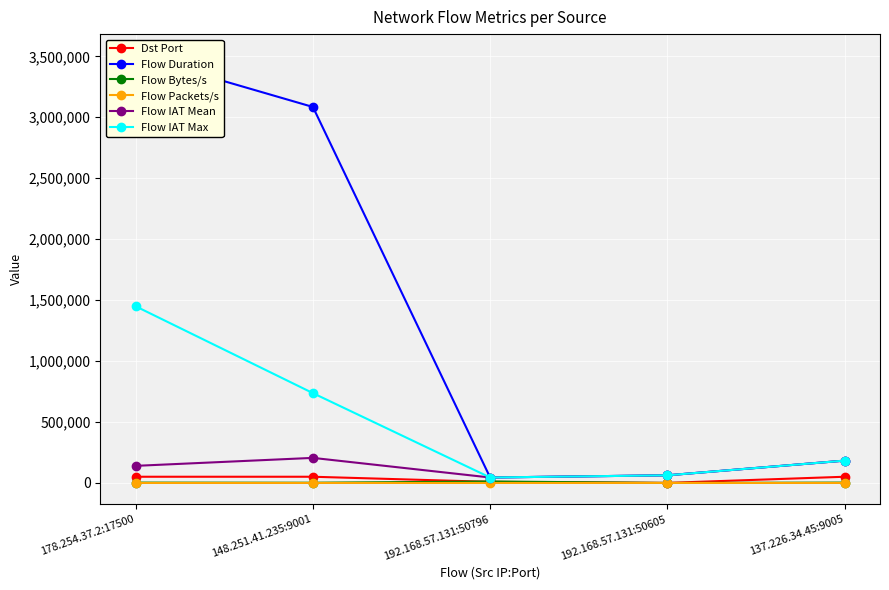

At how many categories does at least one series exceed 2502479?

2